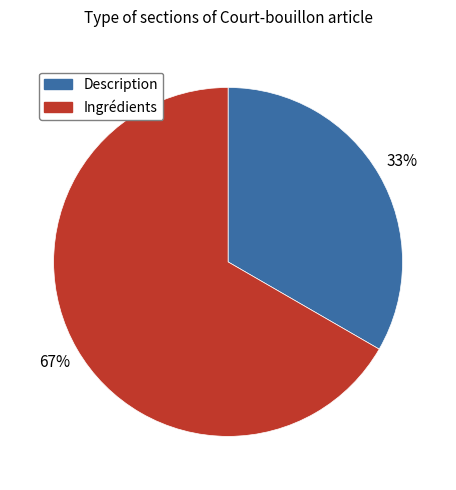

How many slices are in this pie chart?

2